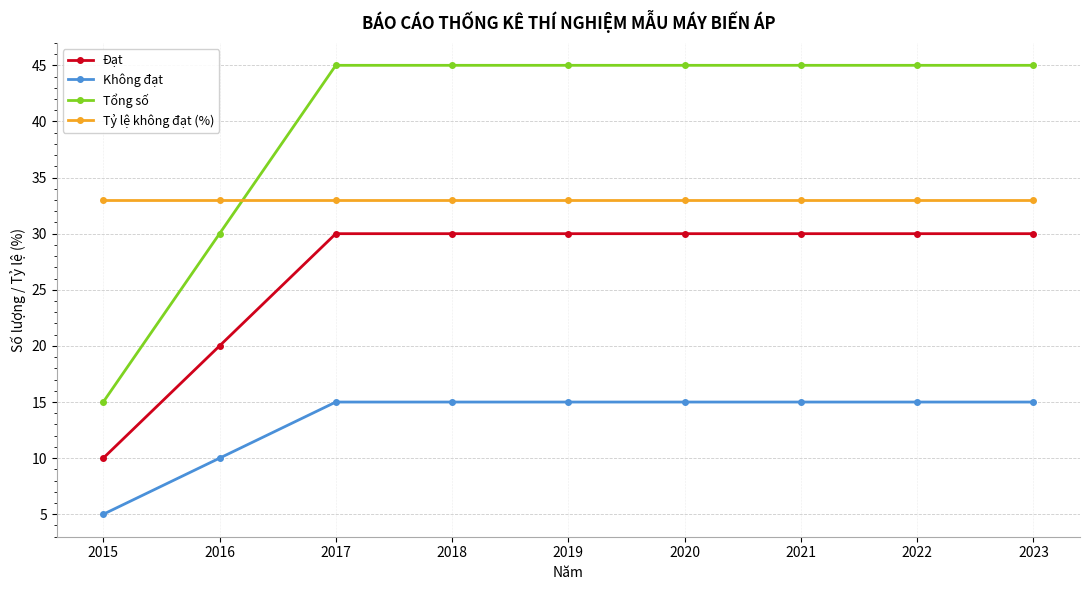

What is the sum of the Tỷ lệ không đạt (%) values at 2016 and 2023?

66